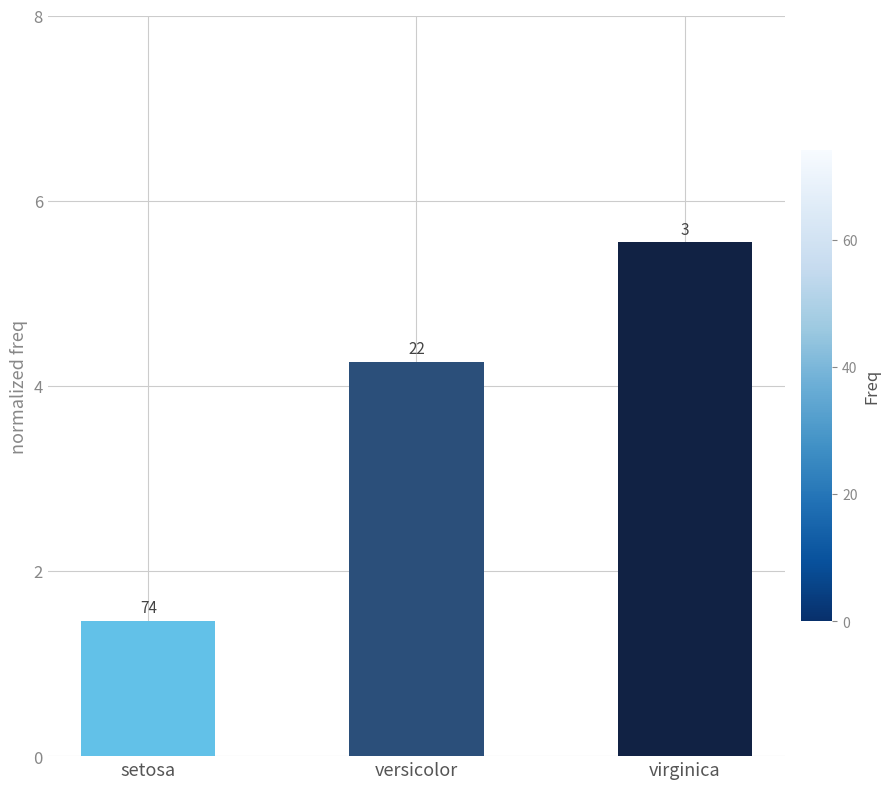

Are the bars horizontal?

No